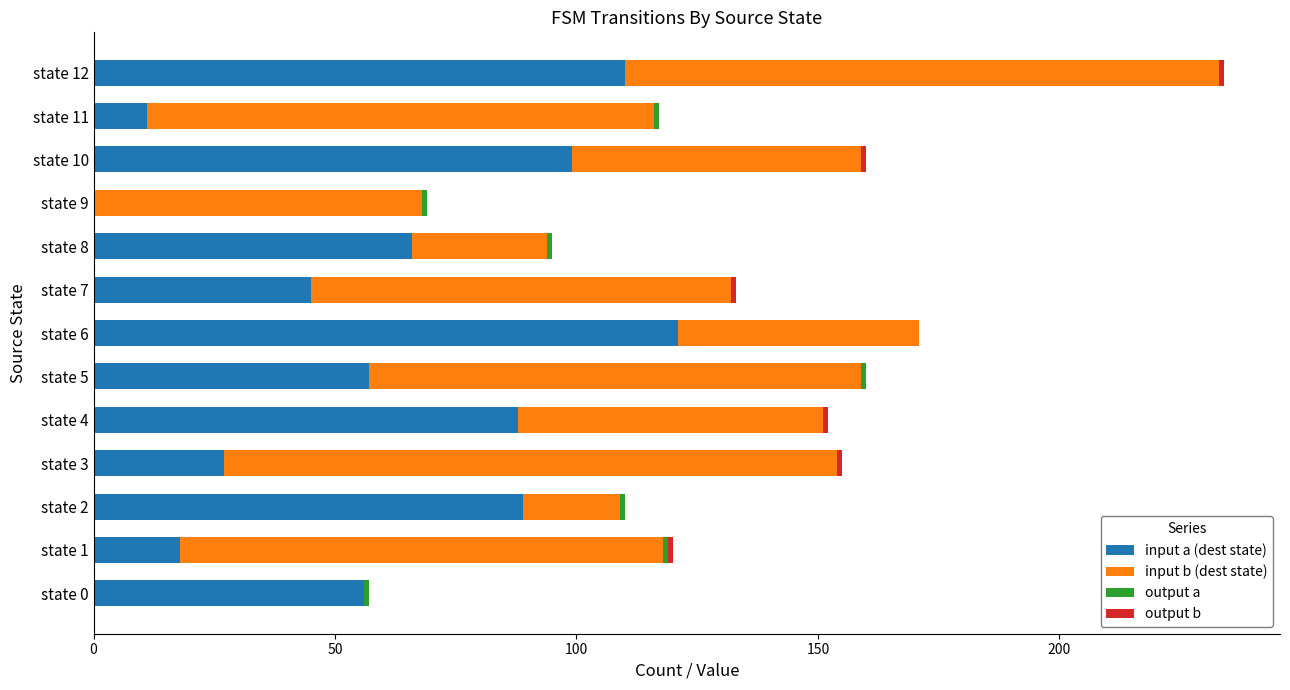

Which category has the highest value in the input a (dest state) series?

state 6